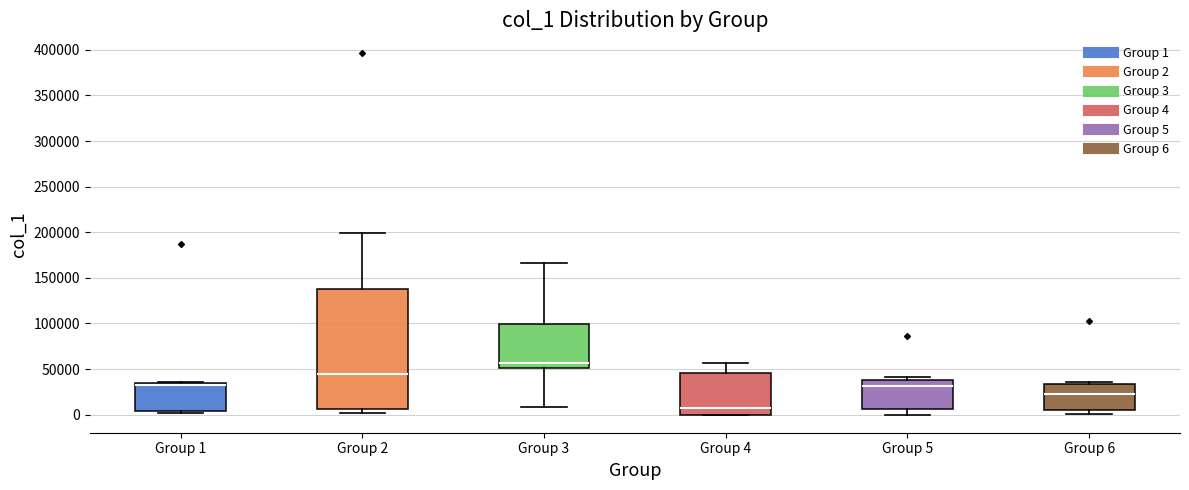

Where is the upper edge of the box for Group 2 on the y-axis? The values are not printed on the chart, so give them approximately, as read against the axis.

140000